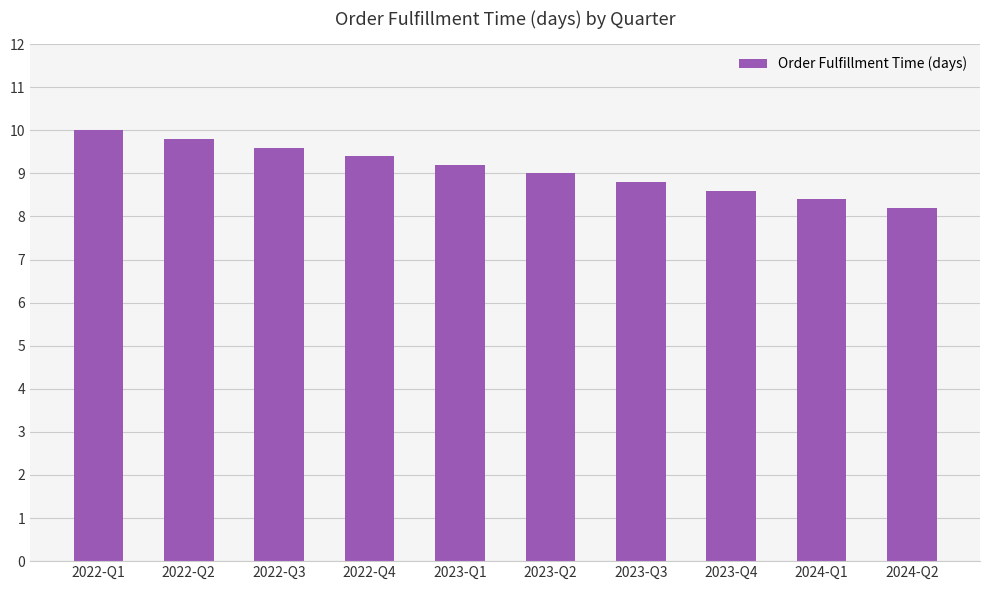

List the labels in order of value, smallest first.

2024-Q2, 2024-Q1, 2023-Q4, 2023-Q3, 2023-Q2, 2023-Q1, 2022-Q4, 2022-Q3, 2022-Q2, 2022-Q1